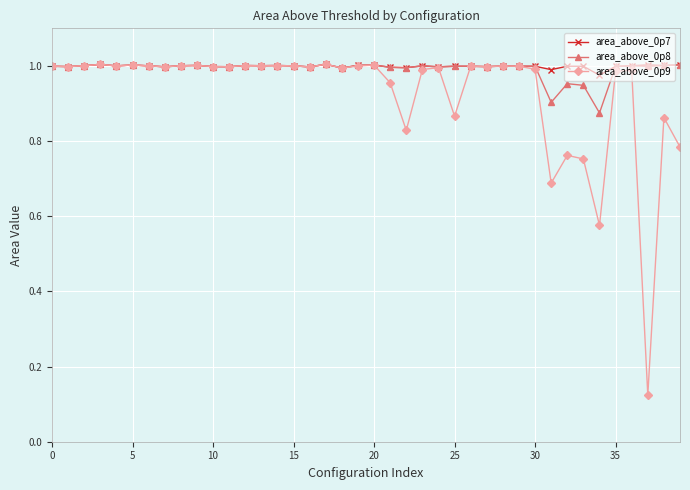

At how many categories does at least one series exceed 0?

40